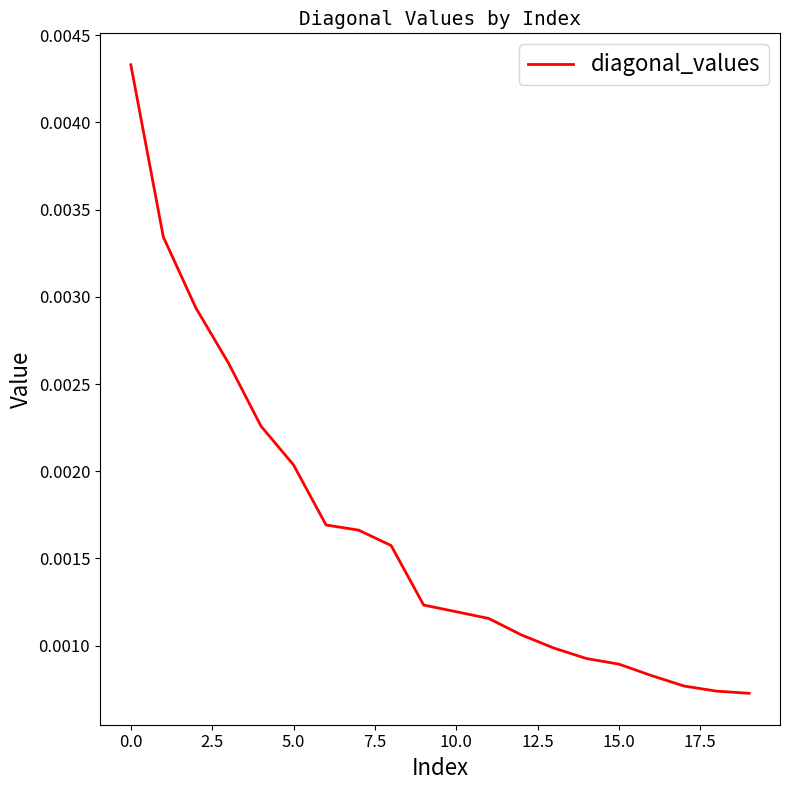

How many lines are shown in the chart?

1